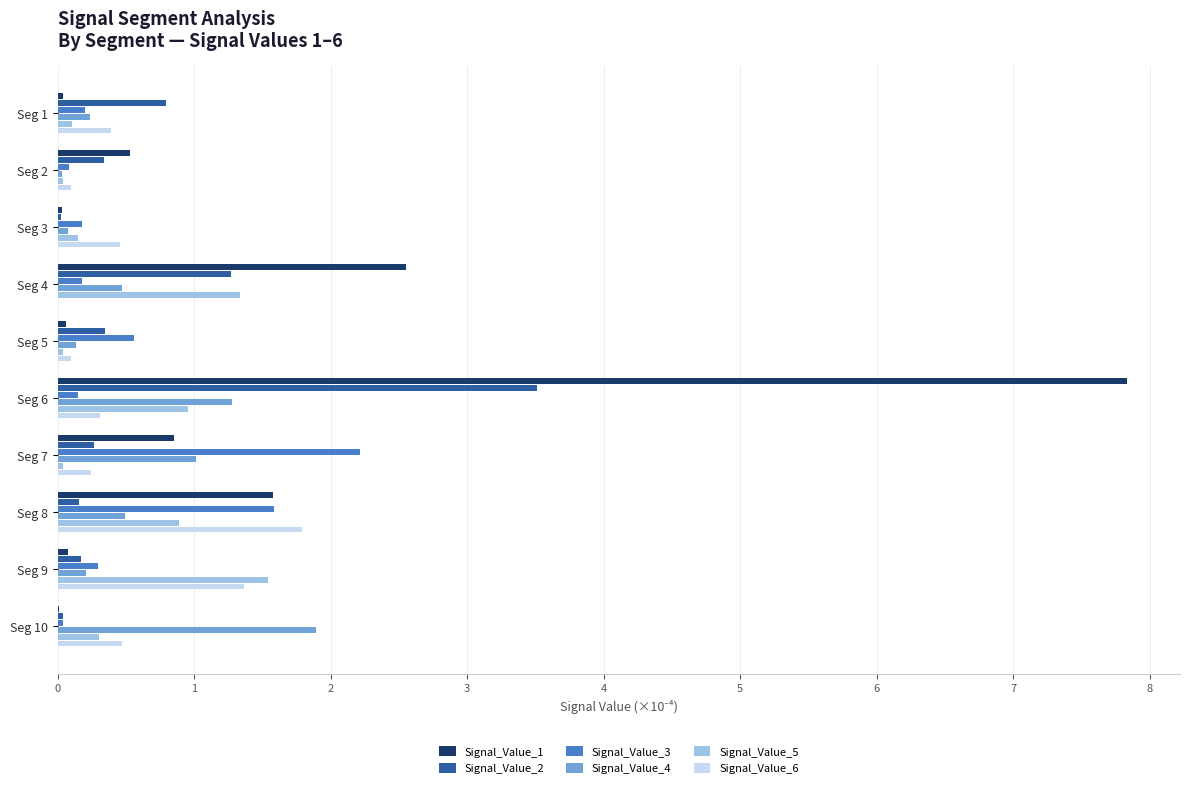

What is the sum of all Signal_Value_1 values?

13.6